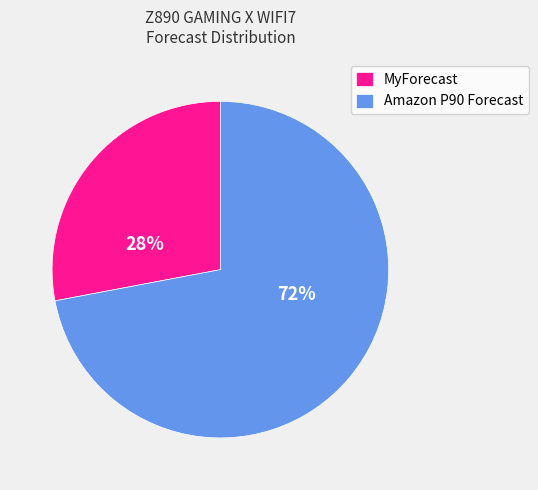

The MyForecast slice represents 21% of the pie. True or false?

False